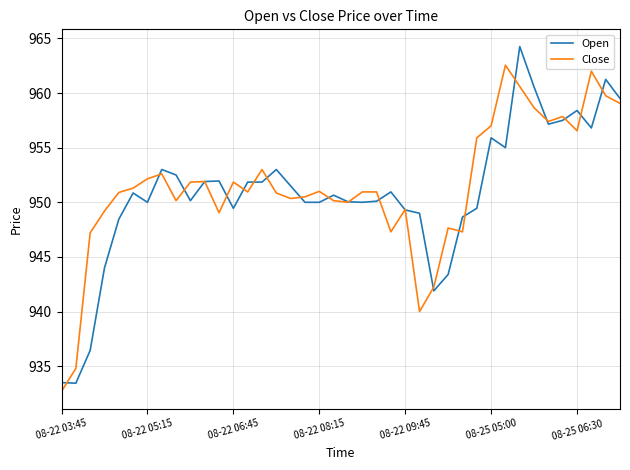

Which series has the largest total across all categories?

Close